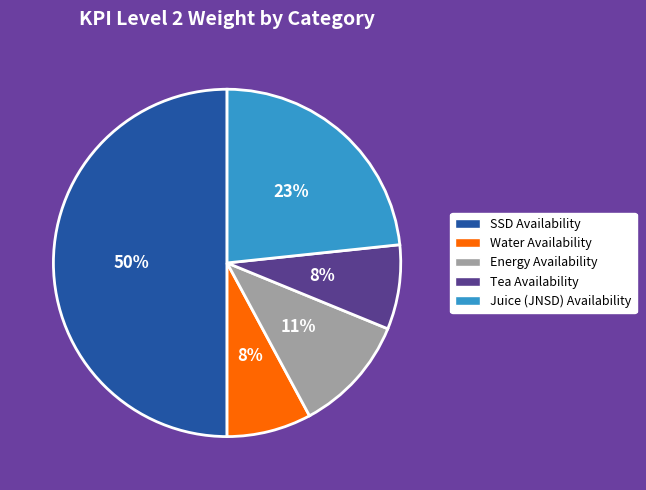

The Tea Availability slice represents 22% of the pie. True or false?

False